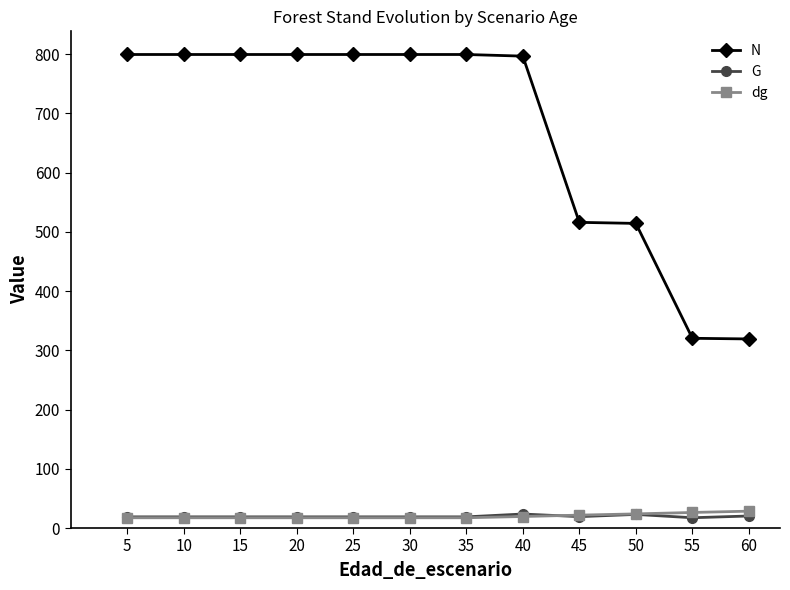

Is it true that G equals 18.9 at 35?

True